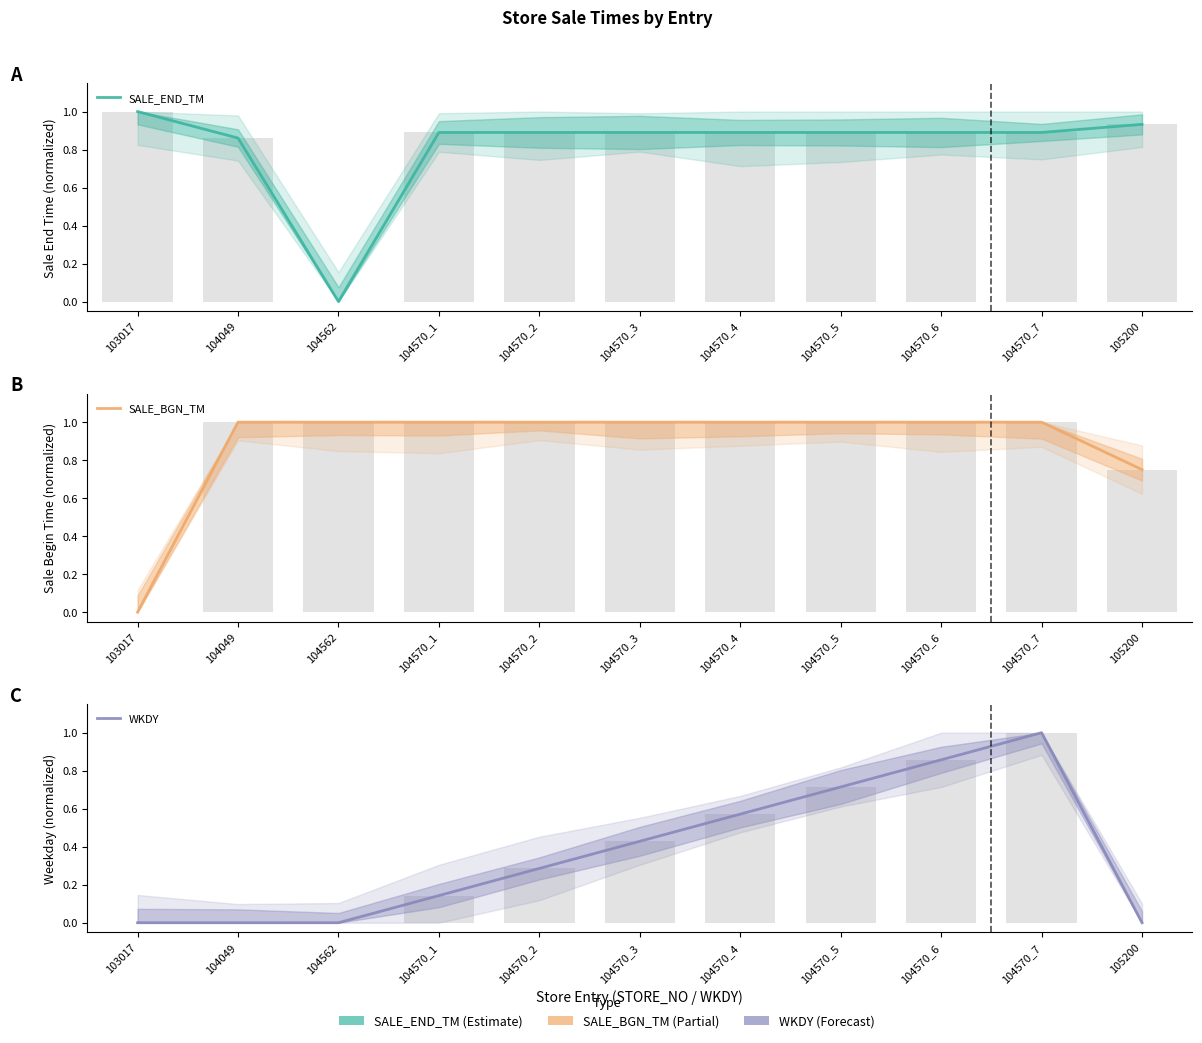

List the series in order of their peak value, lowest first.

SALE_END_TM, SALE_BGN_TM, WKDY